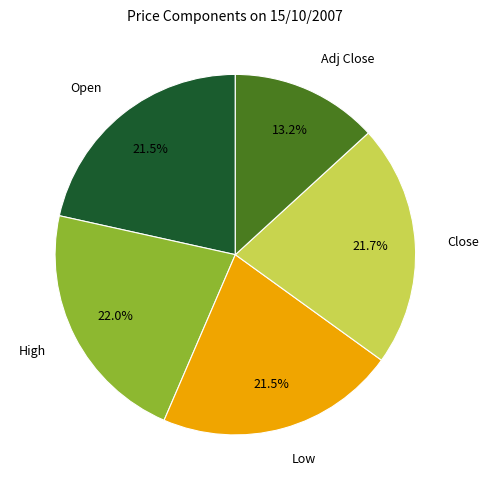

Is it true that Close is 22% of the pie?

True